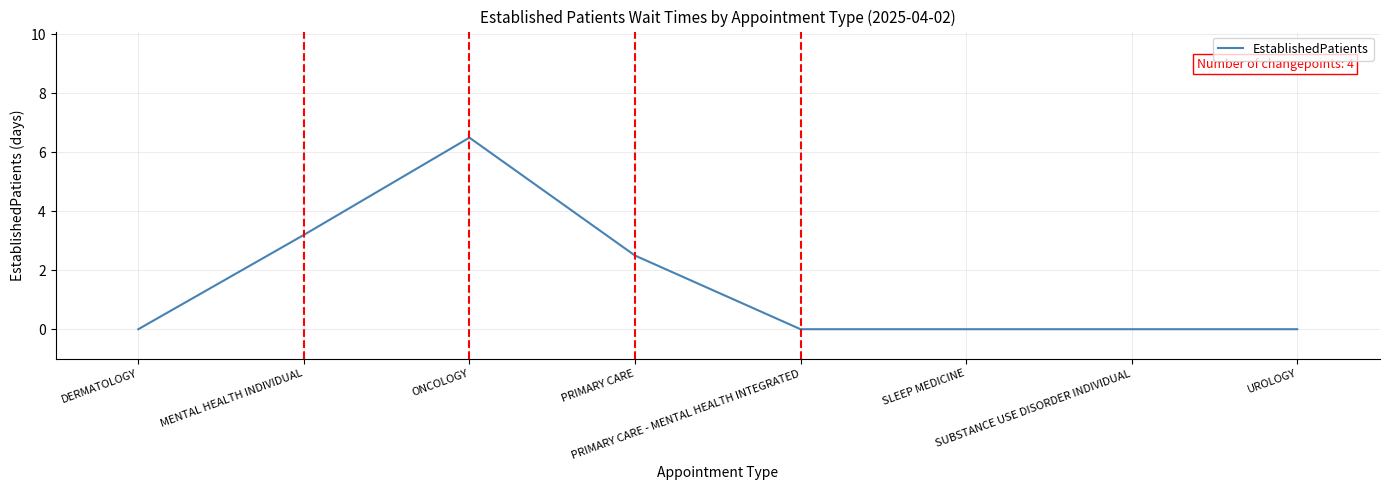

Reading left to right, extract all data points from this chart.

0.0	3.2	6.5	2.5	0.0	0.0	0.0	0.0